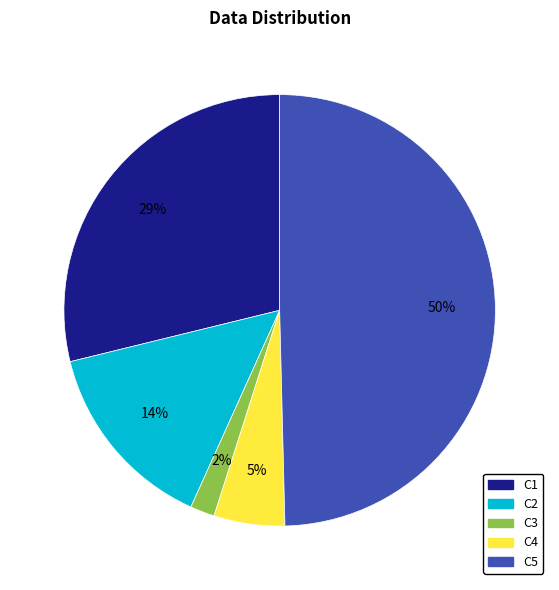

Which has a higher value, C4 or C3?

C4